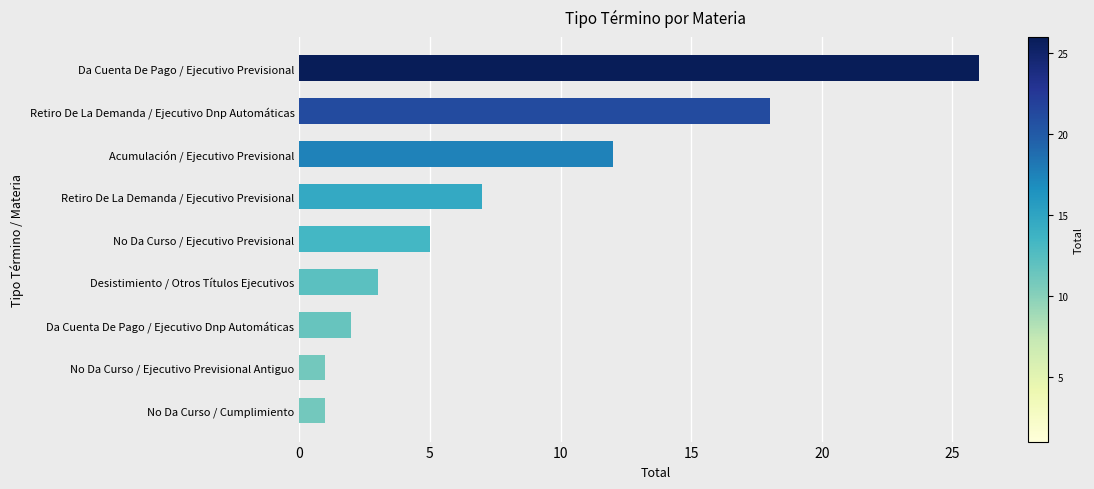

Between Acumulación / Ejecutivo Previsional and Retiro De La Demanda / Ejecutivo Previsional, which is larger?

Acumulación / Ejecutivo Previsional